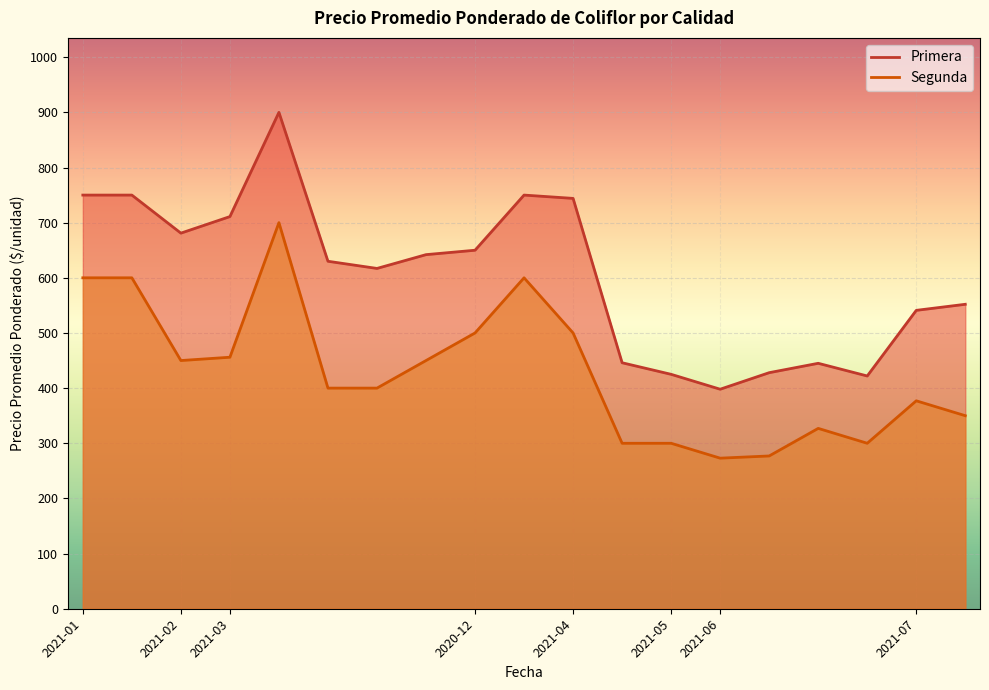

How many interior local valleys does the Segunda series have?

3